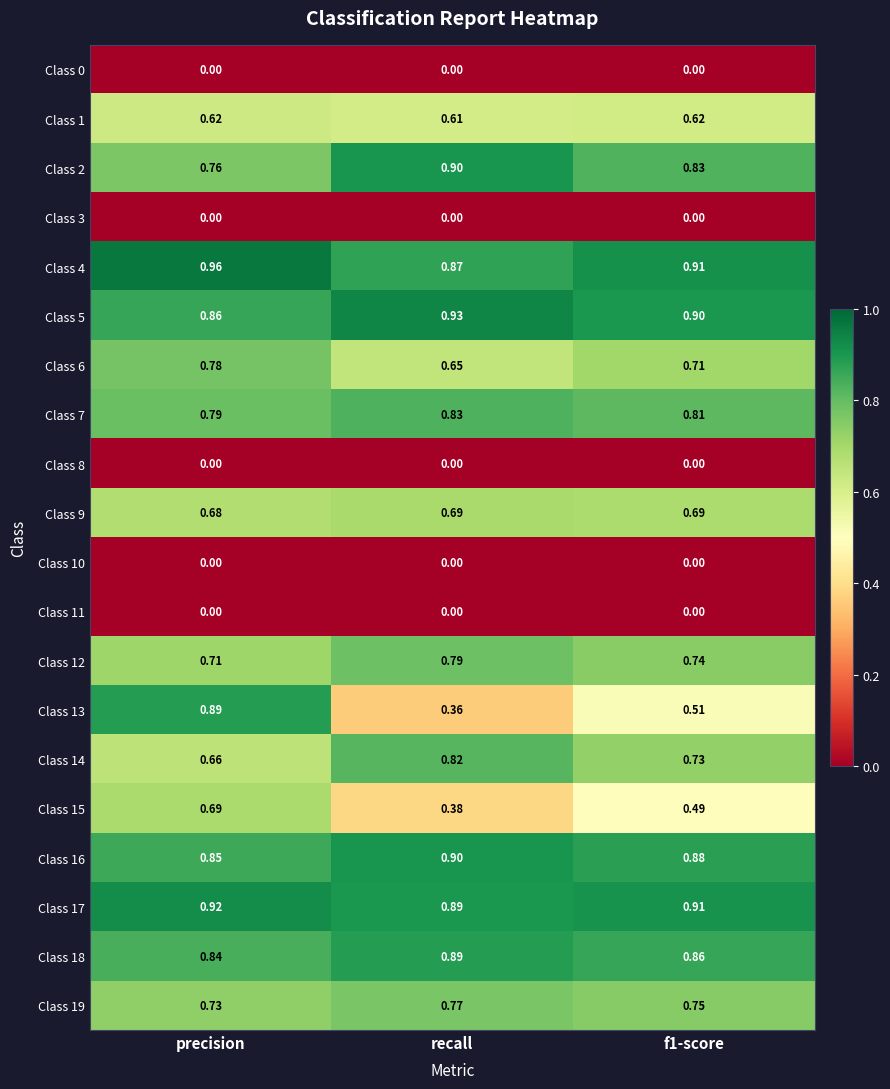

At which label does Class 4 reach its minimum?

recall